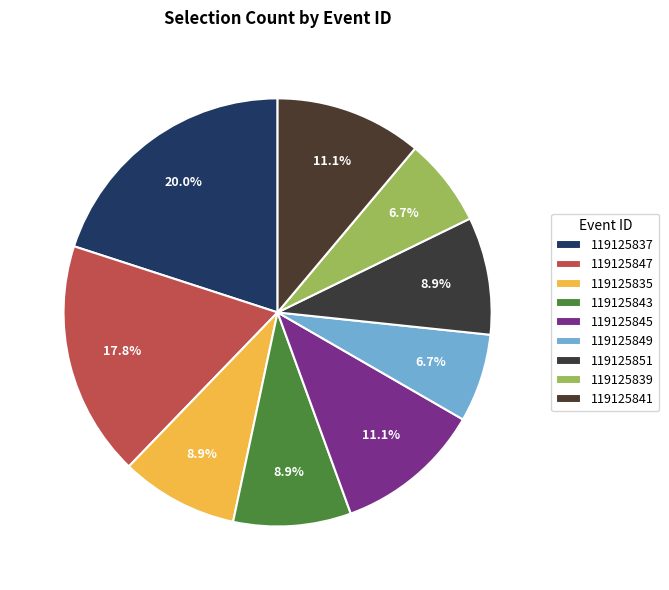

Is there a majority slice in this chart?

No